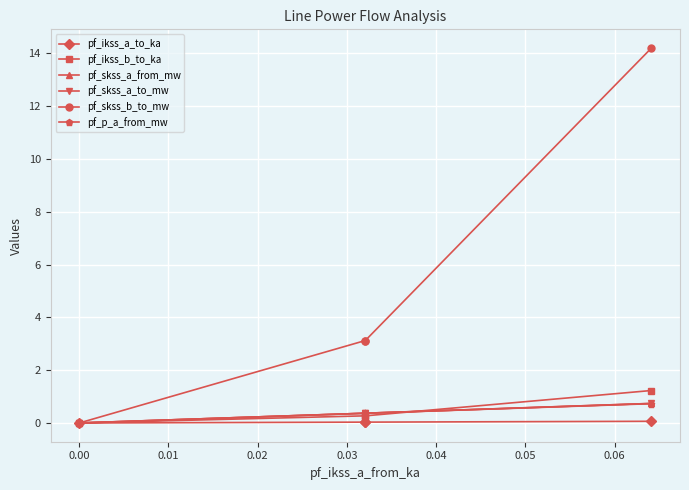

The value of pf_ikss_b_to_ka at −0.01 is 0.8. True or false?

False